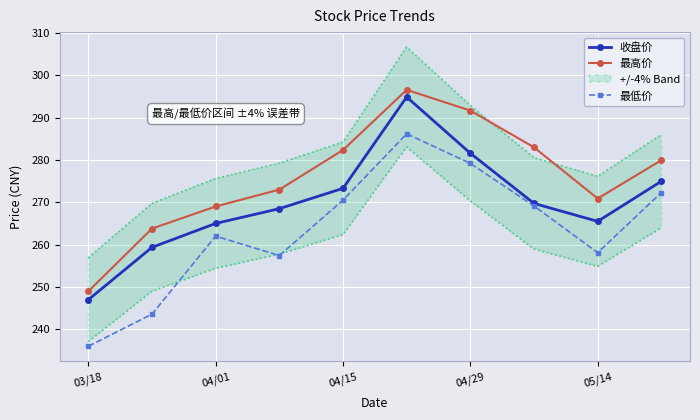

How many interior local peaks does the 最低价 series have?

2